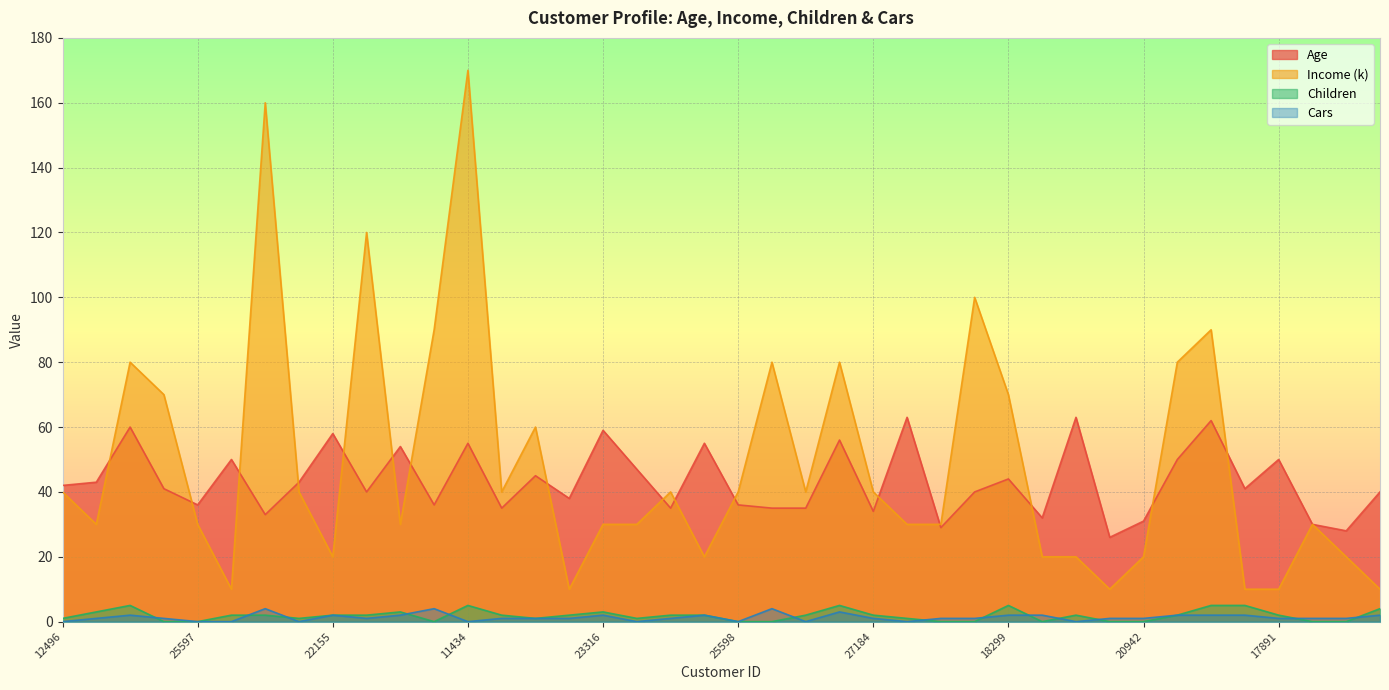

At 12697, list the series in order from largest to smallest.

Income (k), Age, Cars, Children